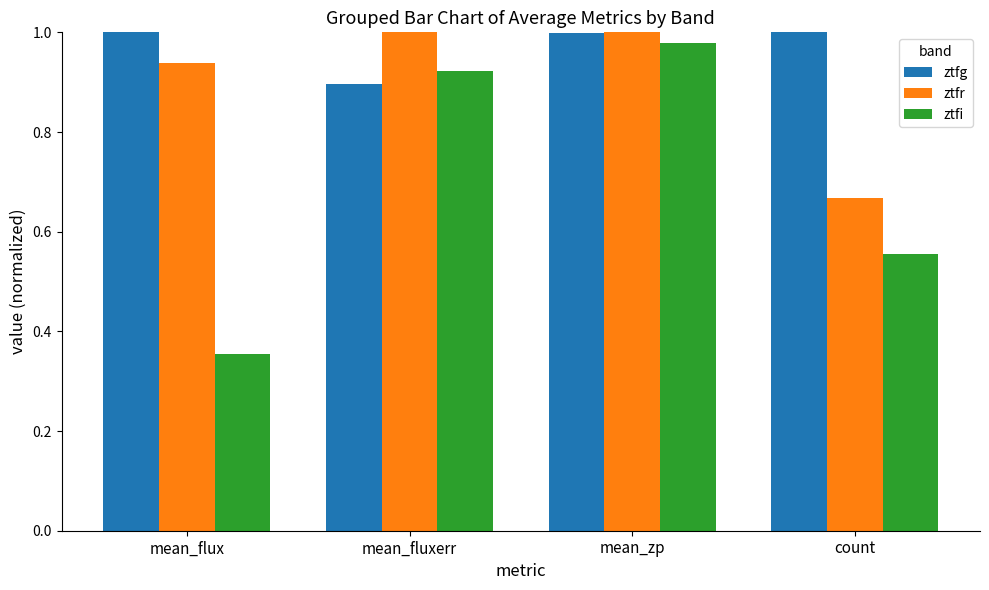

At which label does ztfg reach its minimum?

mean_fluxerr